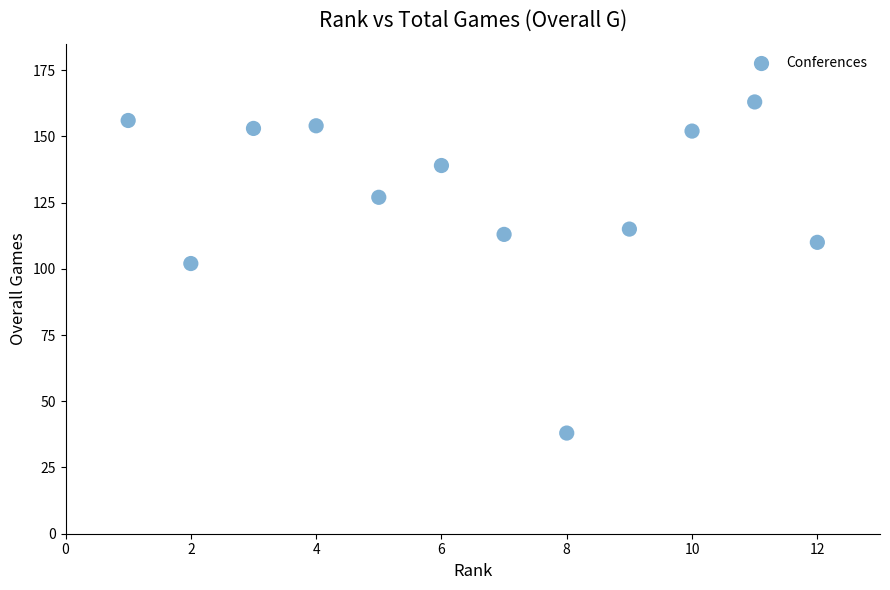

What is the average X value?

6